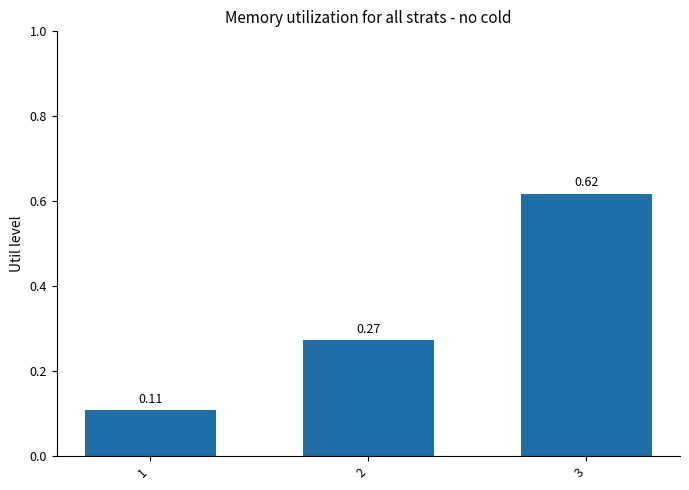

Between 1 and 3, which is larger?

3